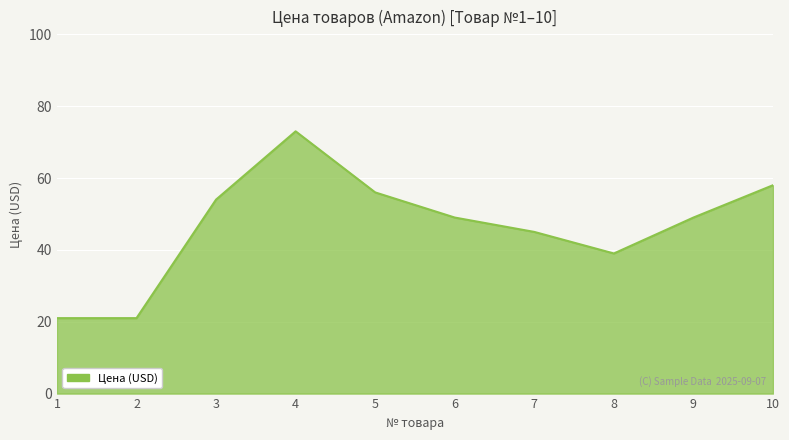

How many lines are shown in the chart?

1